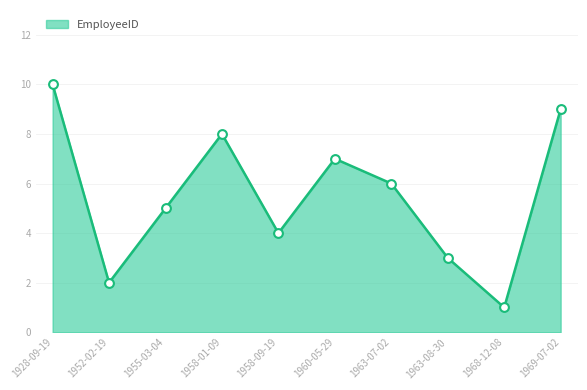

What is the change in value from 1928-09-19 to 1955-03-04?

-5